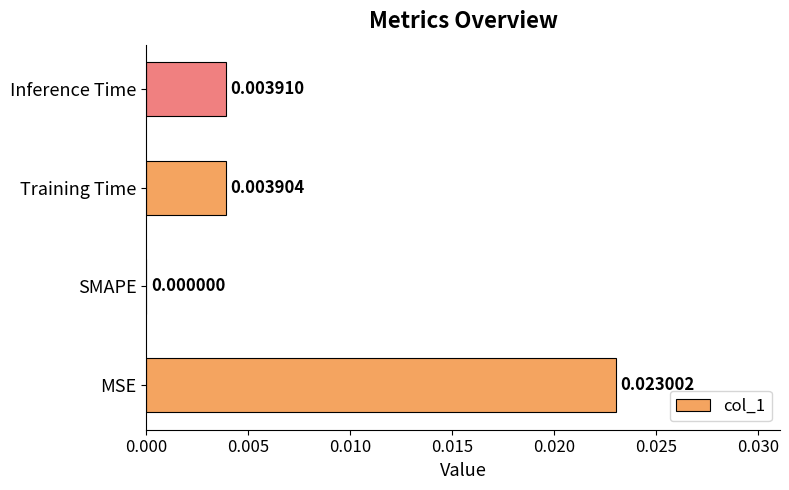

Are the bars horizontal?

Yes